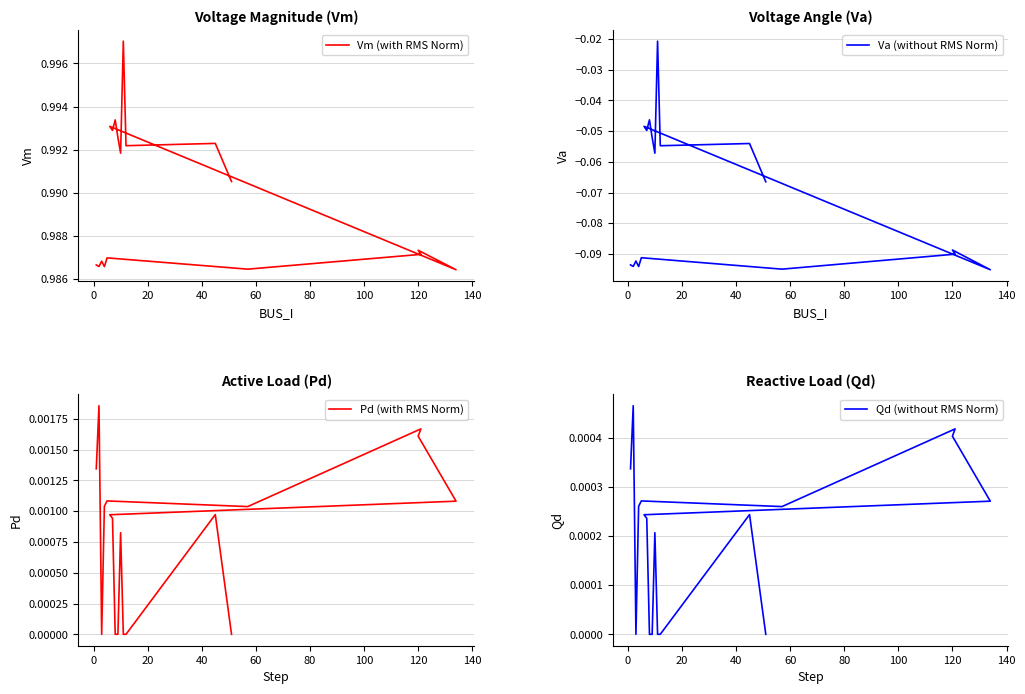

True or false: Pd (with RMS Norm) and Qd (without RMS Norm) cross at least once.

False